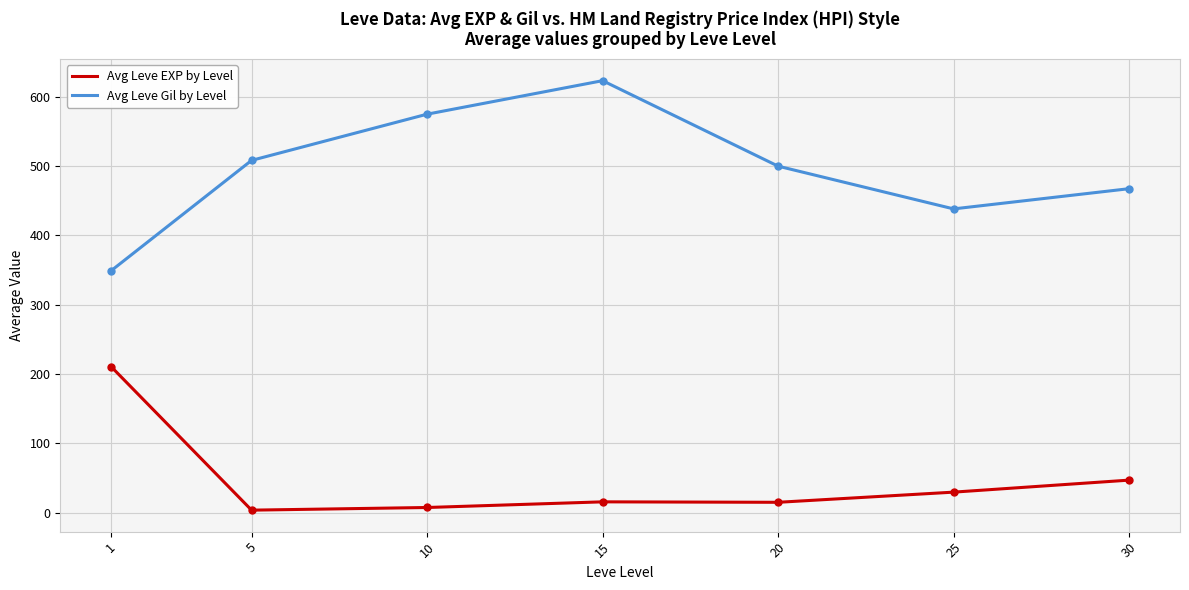

What is the sum of the Avg Leve EXP by Level values at 10 and 30?

54.5